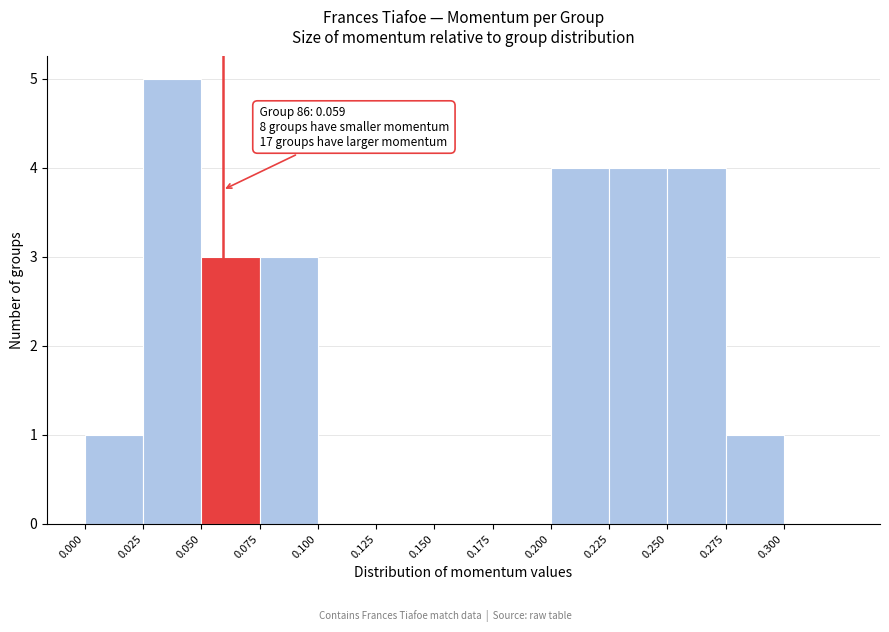

Over which range of the x-axis is the bar tallest?

0.025 to 0.050